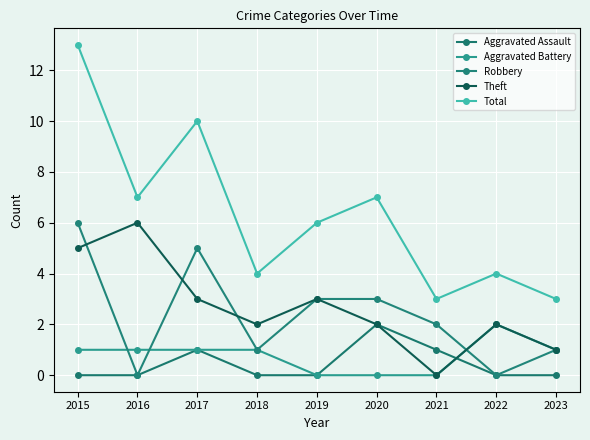

Which series has the widest spread of values?

Total